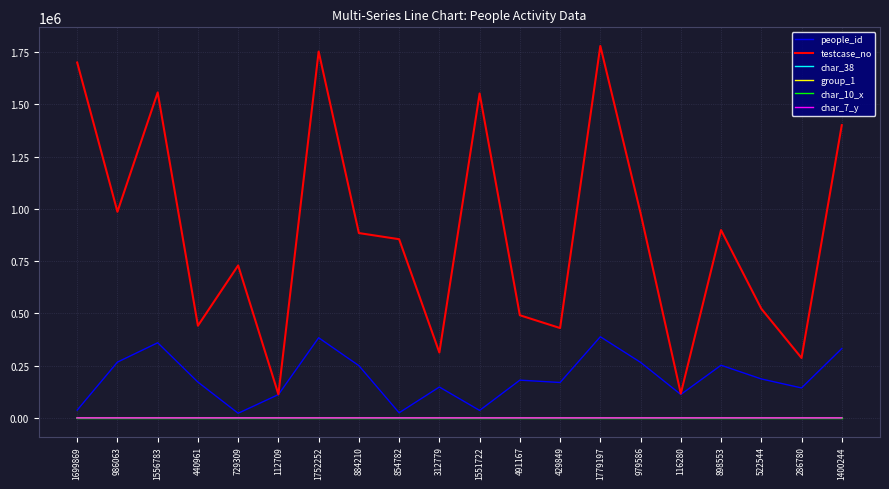

Which series has the largest range (max minus min)?

testcase_no